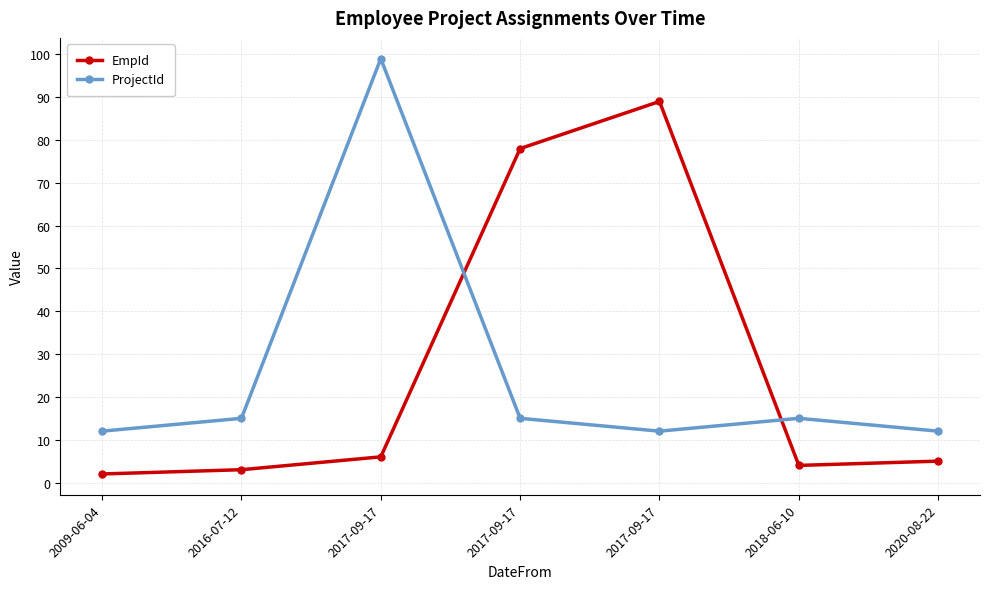

Which category has the lowest value in the ProjectId series?

2009-06-04